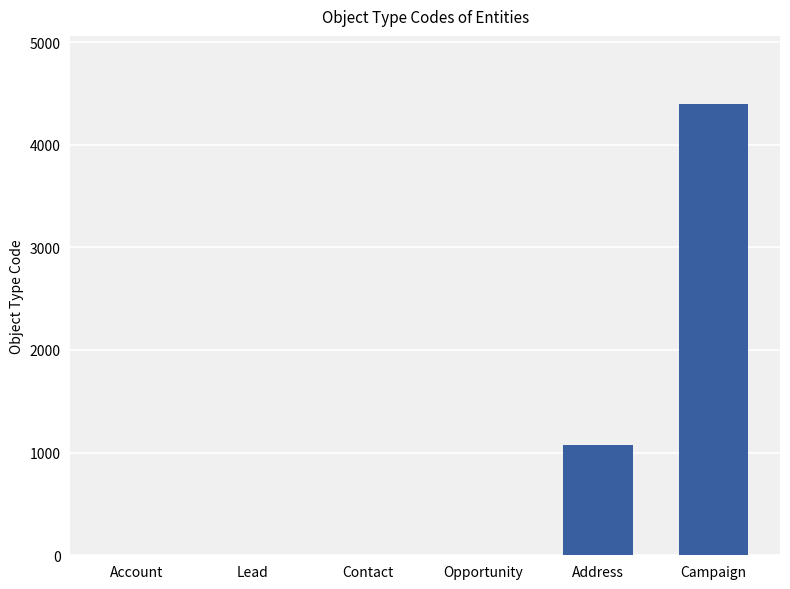

What is the ratio of the value at Address to the value at Account?

1071.0